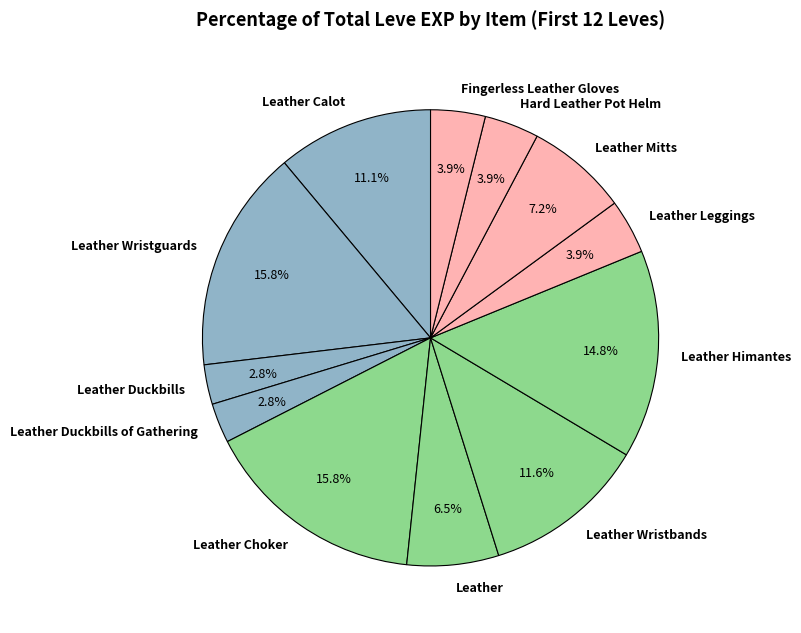

Combined, do Leather Choker and Leather Mitts account for over 50%?

No